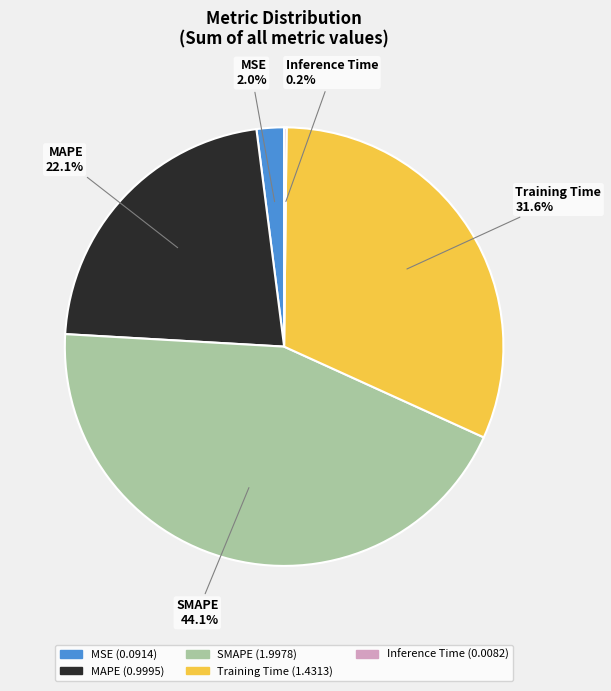

To the nearest percent, what portion does MAPE represent?

22%